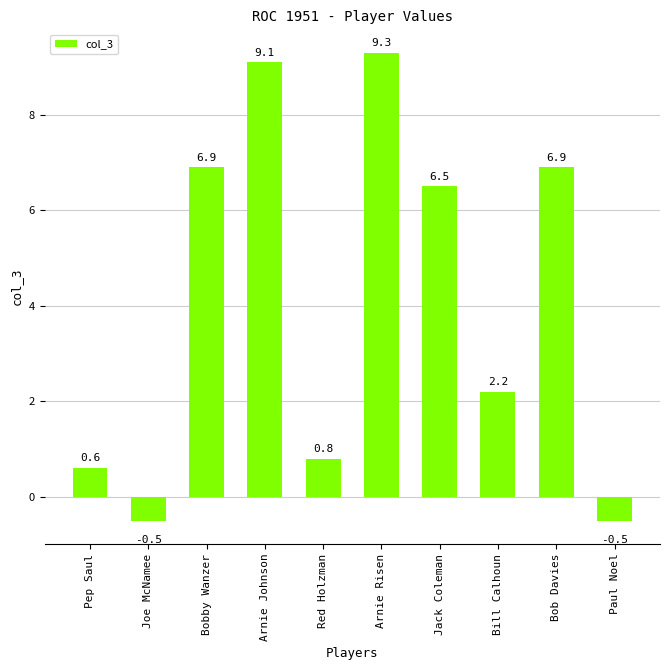

True or false: the data shows 0.6 at Pep Saul.

True